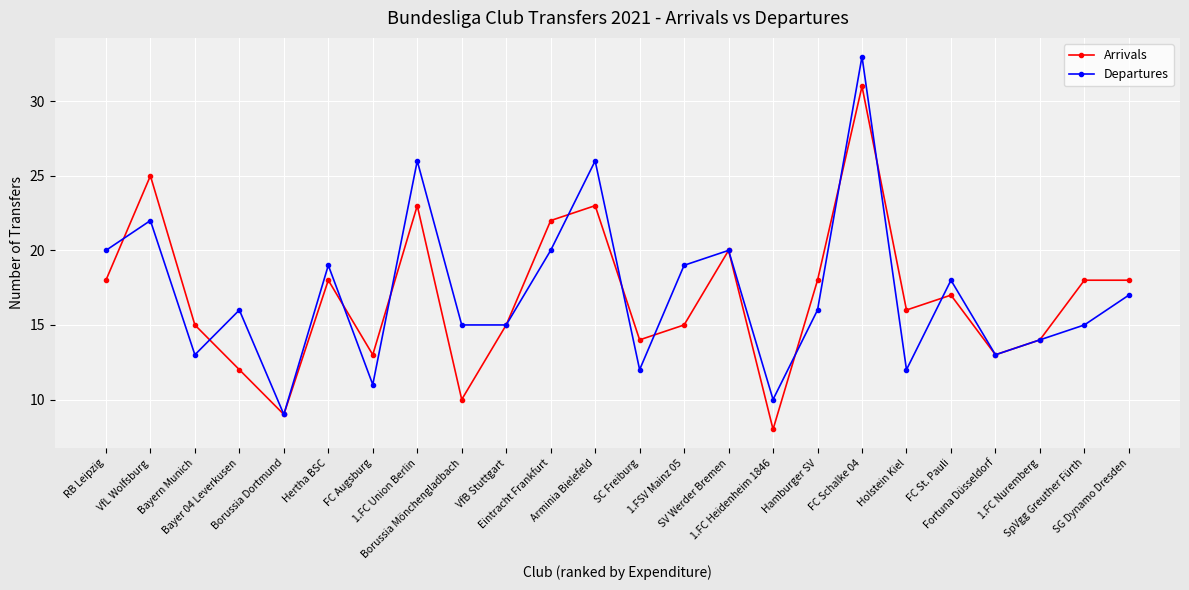

How many distinct data groups are displayed?

2